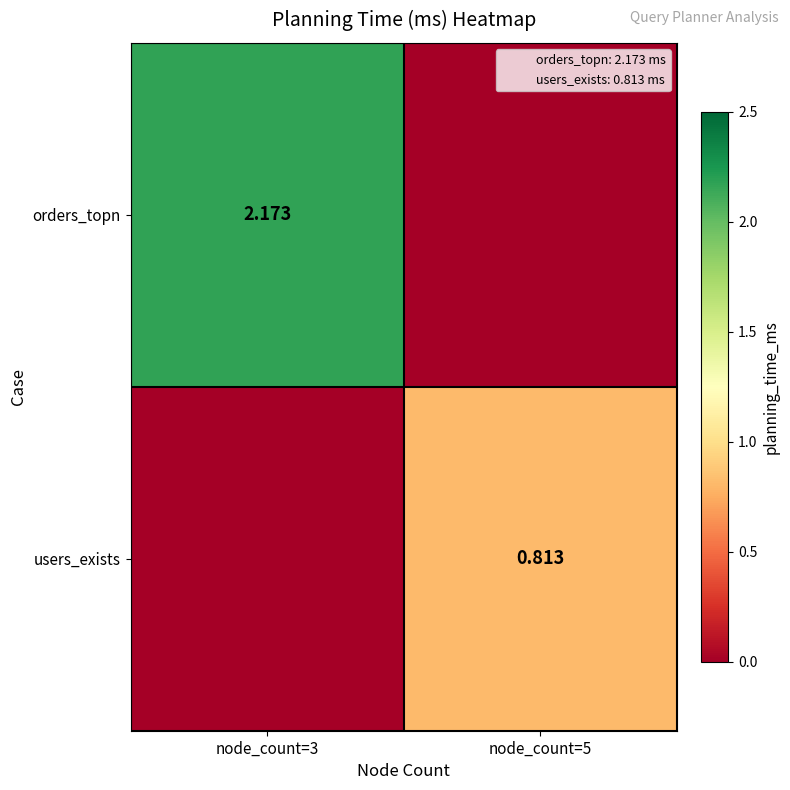

What is the sum of the orders_topn values at node_count=3 and node_count=5?

2.2